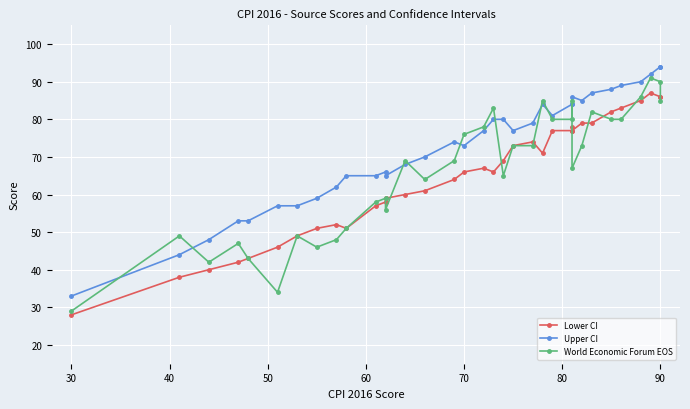

Which series has the largest total across all categories?

Upper CI